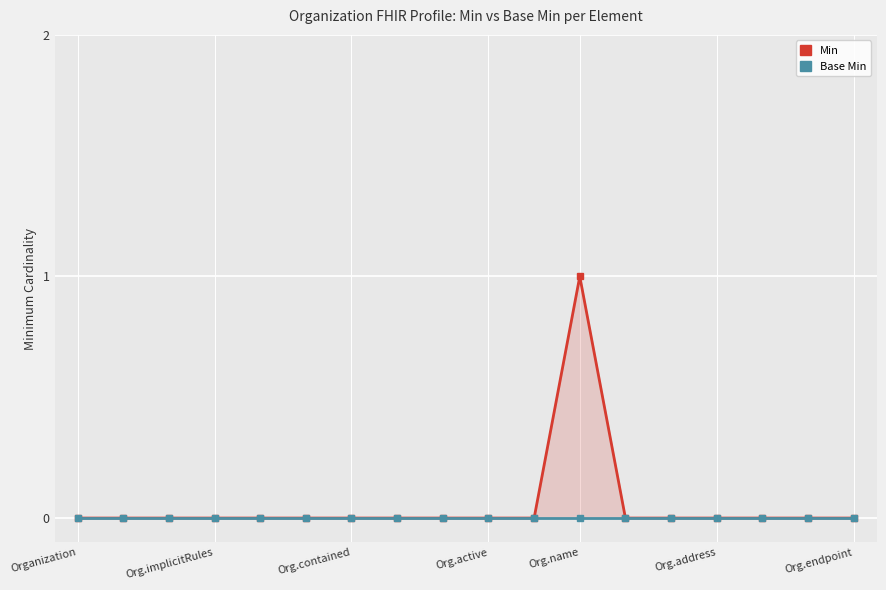

What position from the left is 8?

9